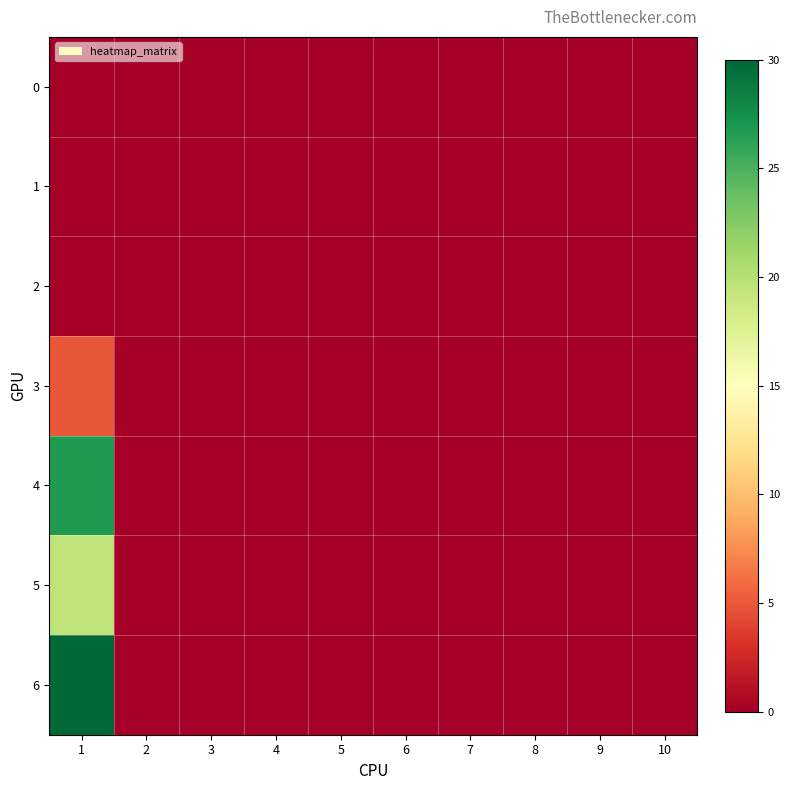

Which series has the largest total across all categories?

6